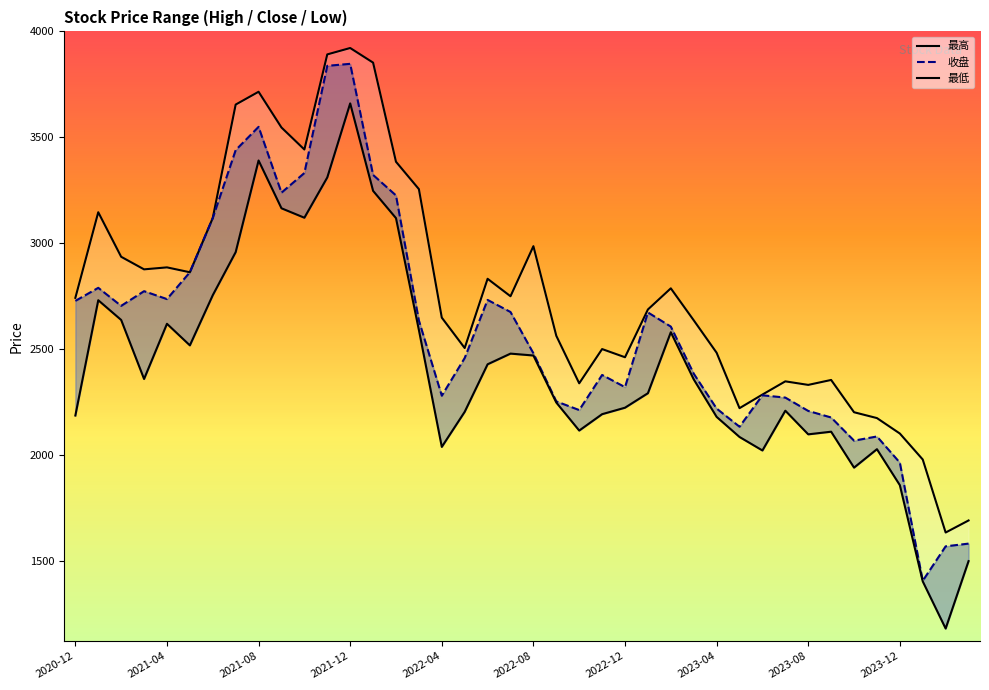

The value of 最低 at 2023-08 is 3032.8. True or false?

False